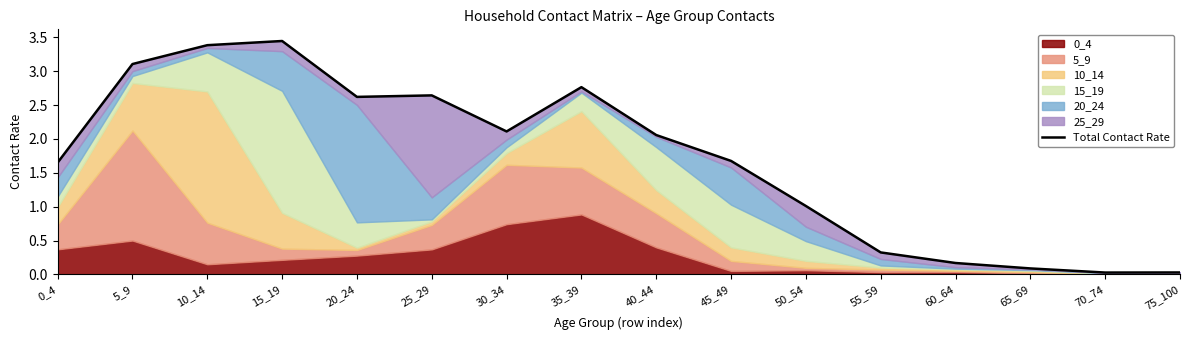

Which category has the lowest value across all series?

70_74